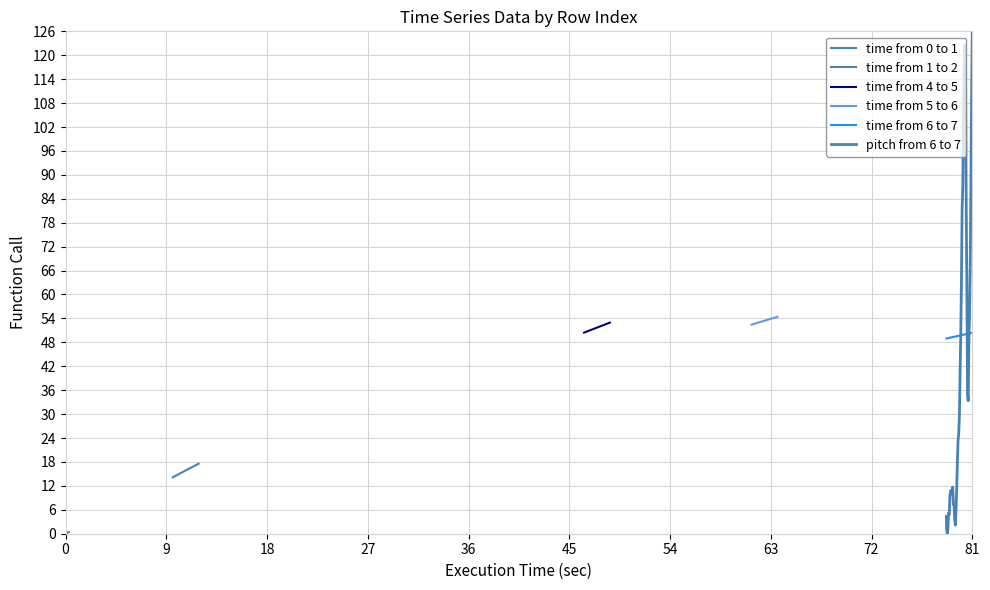

What is the difference between the maximum and minimum values in the time from 1 to 2 series?

3.4